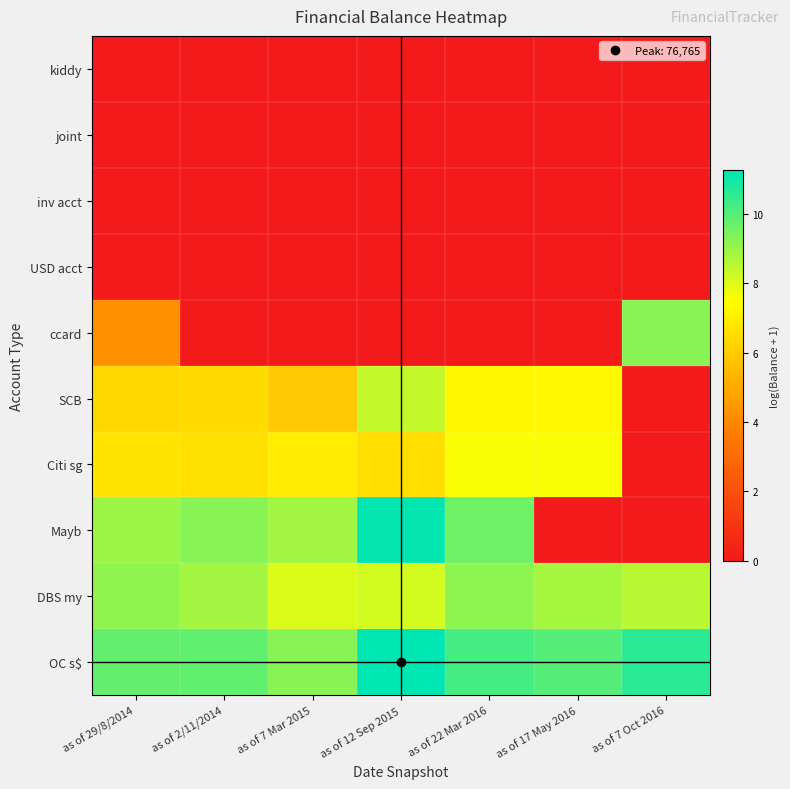

Reading left to right, what are all the values shown in this chart?

OC s$: as of 29/8/2014=9.8	as of 2/11/2014=9.8	as of 7 Mar 2015=9.2	as of 12 Sep 2015=11.2	as of 22 Mar 2016=10.2	as of 17 May 2016=10.0	as of 7 Oct 2016=10.6
DBS my: as of 29/8/2014=9.1	as of 2/11/2014=8.9	as of 7 Mar 2015=8.0	as of 12 Sep 2015=8.2	as of 22 Mar 2016=9.2	as of 17 May 2016=8.8	as of 7 Oct 2016=8.5
Mayb: as of 29/8/2014=8.9	as of 2/11/2014=9.3	as of 7 Mar 2015=8.8	as of 12 Sep 2015=11.2	as of 22 Mar 2016=9.6	as of 17 May 2016=0.0	as of 7 Oct 2016=0.0
Citi sg: as of 29/8/2014=6.7	as of 2/11/2014=6.6	as of 7 Mar 2015=6.9	as of 12 Sep 2015=6.5	as of 22 Mar 2016=7.6	as of 17 May 2016=7.6	as of 7 Oct 2016=0.0
SCB: as of 29/8/2014=6.4	as of 2/11/2014=6.4	as of 7 Mar 2015=5.9	as of 12 Sep 2015=8.4	as of 22 Mar 2016=7.2	as of 17 May 2016=7.3	as of 7 Oct 2016=0.0
ccard: as of 29/8/2014=4.2	as of 2/11/2014=0.0	as of 7 Mar 2015=0.0	as of 12 Sep 2015=0.0	as of 22 Mar 2016=0.0	as of 17 May 2016=0.0	as of 7 Oct 2016=9.3
USD acct: as of 29/8/2014=0.0	as of 2/11/2014=0.0	as of 7 Mar 2015=0.0	as of 12 Sep 2015=0.0	as of 22 Mar 2016=0.0	as of 17 May 2016=0.0	as of 7 Oct 2016=0.0
inv acct: as of 29/8/2014=0.0	as of 2/11/2014=0.0	as of 7 Mar 2015=0.0	as of 12 Sep 2015=0.0	as of 22 Mar 2016=0.0	as of 17 May 2016=0.0	as of 7 Oct 2016=0.0
joint: as of 29/8/2014=0.0	as of 2/11/2014=0.0	as of 7 Mar 2015=0.0	as of 12 Sep 2015=0.0	as of 22 Mar 2016=0.0	as of 17 May 2016=0.0	as of 7 Oct 2016=0.0
kiddy: as of 29/8/2014=0.0	as of 2/11/2014=0.0	as of 7 Mar 2015=0.0	as of 12 Sep 2015=0.0	as of 22 Mar 2016=0.0	as of 17 May 2016=0.0	as of 7 Oct 2016=0.0